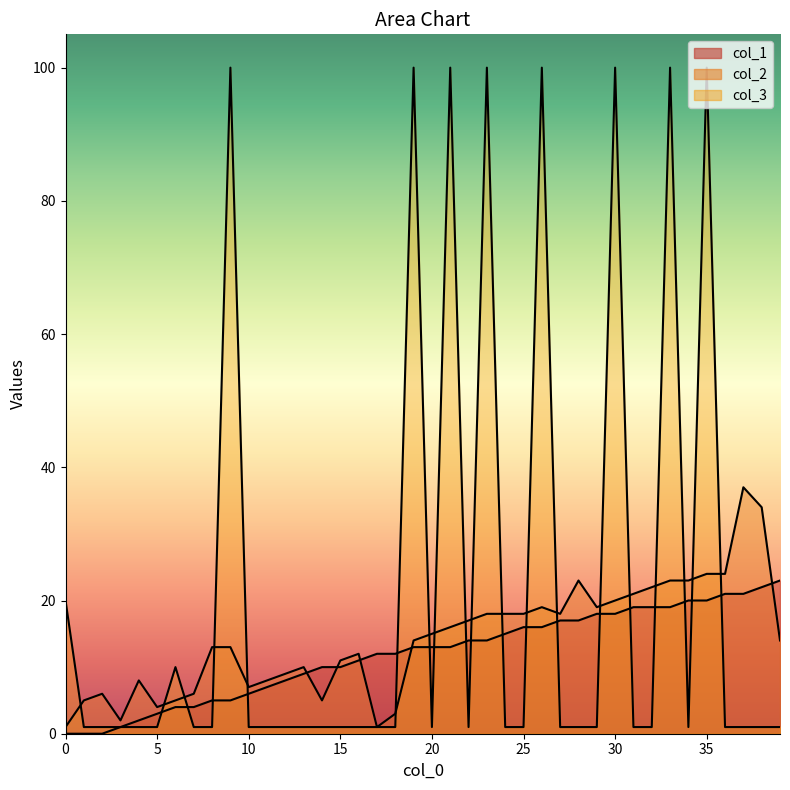

How many values in col_1 are above zero?

37